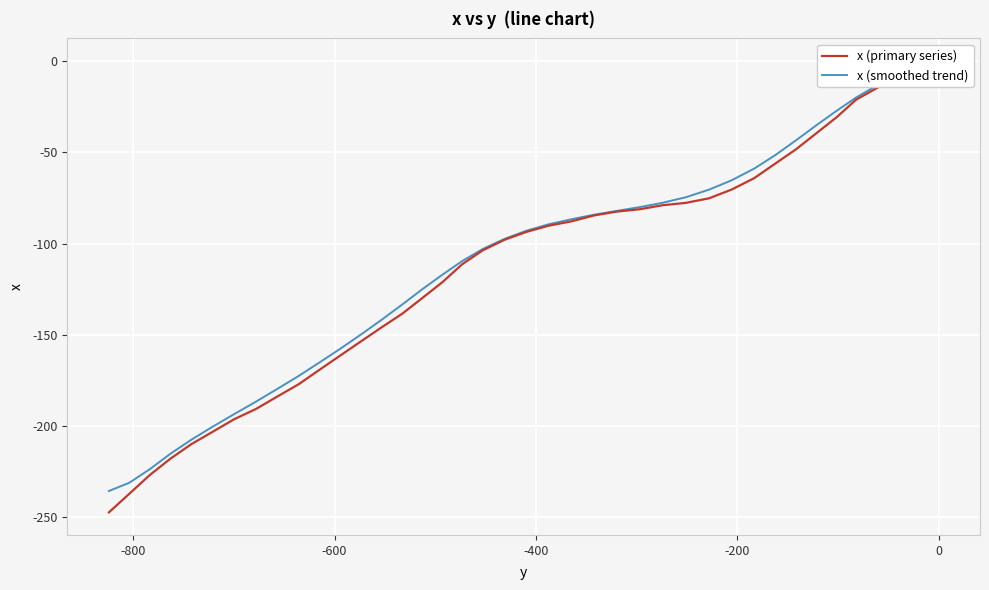

Which series has the largest total across all categories?

x (smoothed trend)